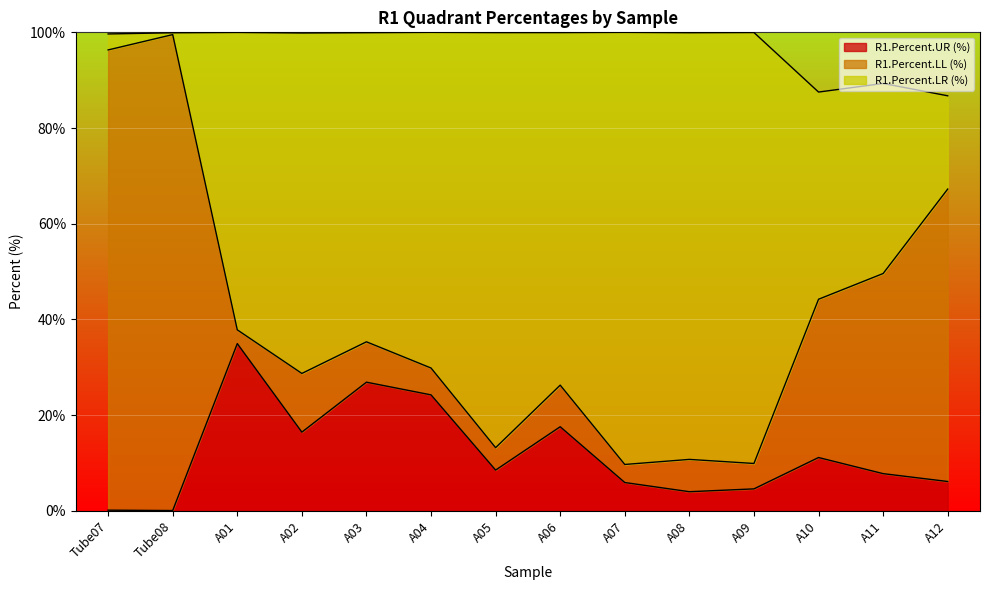

Which category has the highest value in the R1.Percent.UR (%) series?

A01